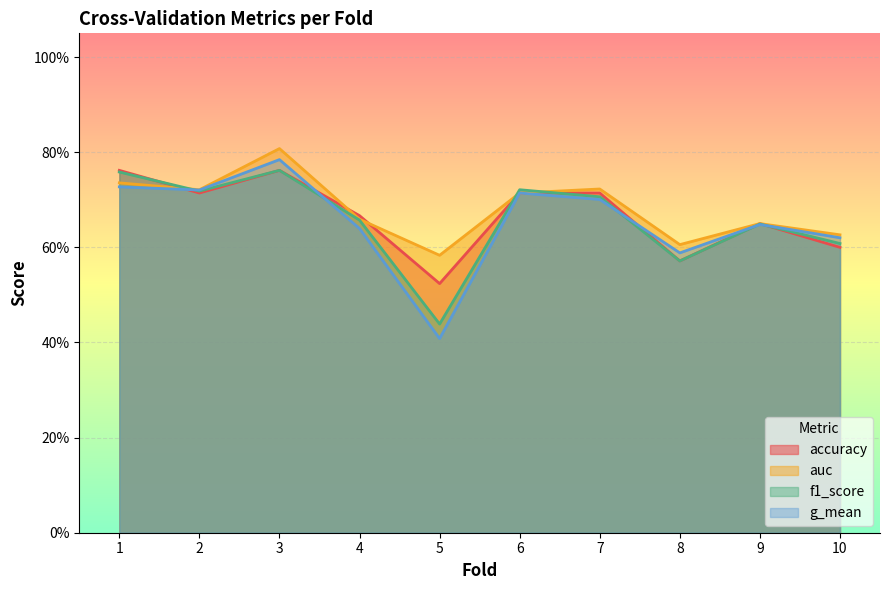

True or false: auc has more than 2 points higher than both neighbors.

True